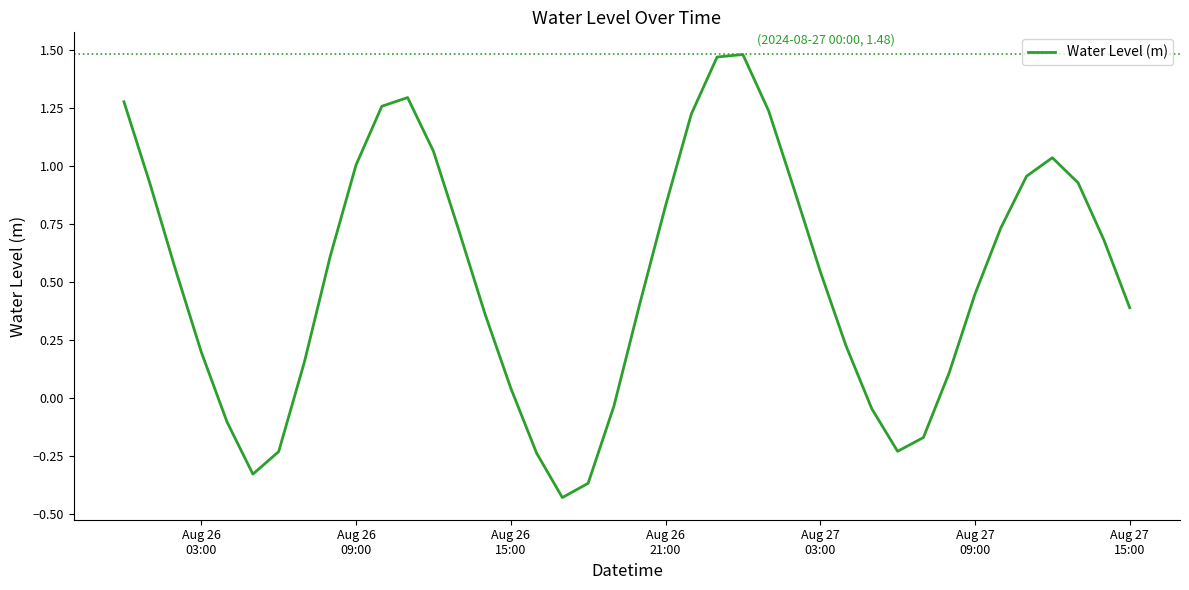

How many positive values are there?

30